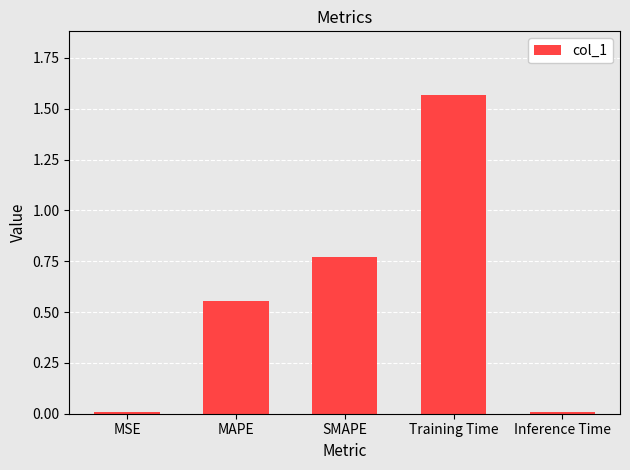

Which has a higher value, Inference Time or MAPE?

MAPE